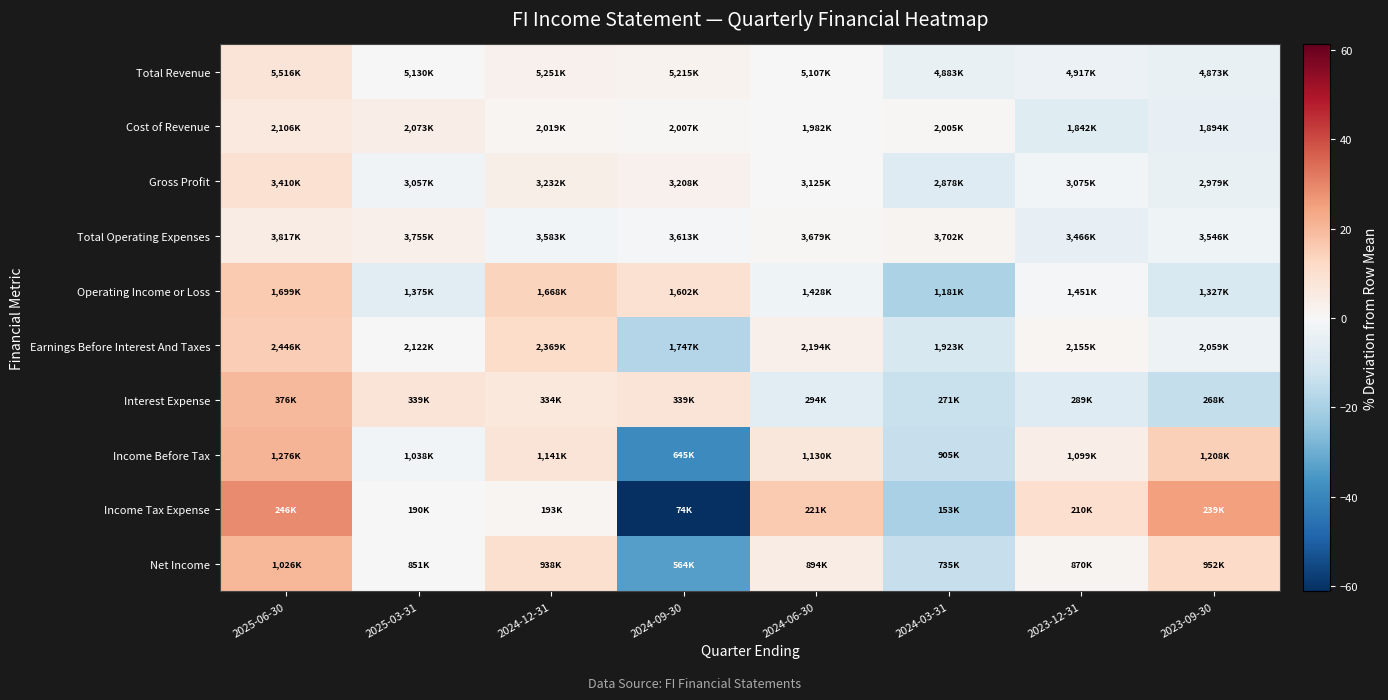

Reading left to right, list all the values displayed in this chart.

Total Revenue: 2025-06-30=7.9	2025-03-31=0.4	2024-12-31=2.7	2024-09-30=2.0	2024-06-30=-0.1	2024-03-31=-4.5	2023-12-31=-3.8	2023-09-30=-4.7
Cost of Revenue: 2025-06-30=5.8	2025-03-31=4.1	2024-12-31=1.4	2024-09-30=0.8	2024-06-30=-0.5	2024-03-31=0.7	2023-12-31=-7.5	2023-09-30=-4.9
Gross Profit: 2025-06-30=9.3	2025-03-31=-2.0	2024-12-31=3.6	2024-09-30=2.8	2024-06-30=0.1	2024-03-31=-7.8	2023-12-31=-1.5	2023-09-30=-4.5
Total Operating Expenses: 2025-06-30=4.7	2025-03-31=3.0	2024-12-31=-1.7	2024-09-30=-0.9	2024-06-30=0.9	2024-03-31=1.6	2023-12-31=-4.9	2023-09-30=-2.7
Operating Income or Loss: 2025-06-30=15.9	2025-03-31=-6.2	2024-12-31=13.7	2024-09-30=9.2	2024-06-30=-2.6	2024-03-31=-19.5	2023-12-31=-1.0	2023-09-30=-9.5
Earnings Before Interest And Taxes: 2025-06-30=15.0	2025-03-31=-0.2	2024-12-31=11.4	2024-09-30=-17.9	2024-06-30=3.2	2024-03-31=-9.6	2023-12-31=1.3	2023-09-30=-3.2
Interest Expense: 2025-06-30=19.8	2025-03-31=8.0	2024-12-31=6.5	2024-09-30=8.0	2024-06-30=-6.3	2024-03-31=-13.6	2023-12-31=-7.9	2023-09-30=-14.6
Income Before Tax: 2025-06-30=20.9	2025-03-31=-1.6	2024-12-31=8.1	2024-09-30=-38.9	2024-06-30=7.1	2024-03-31=-14.2	2023-12-31=4.1	2023-09-30=14.5
Income Tax Expense: 2025-06-30=29.0	2025-03-31=-0.4	2024-12-31=1.2	2024-09-30=-61.2	2024-06-30=15.9	2024-03-31=-19.8	2023-12-31=10.1	2023-09-30=25.3
Net Income: 2025-06-30=20.2	2025-03-31=-0.3	2024-12-31=9.9	2024-09-30=-33.9	2024-06-30=4.7	2024-03-31=-13.9	2023-12-31=1.9	2023-09-30=11.5